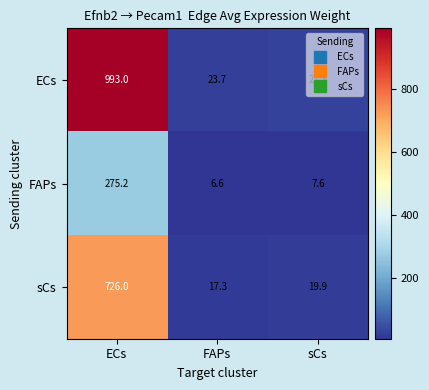

Which label corresponds to the largest value in the chart?

ECs